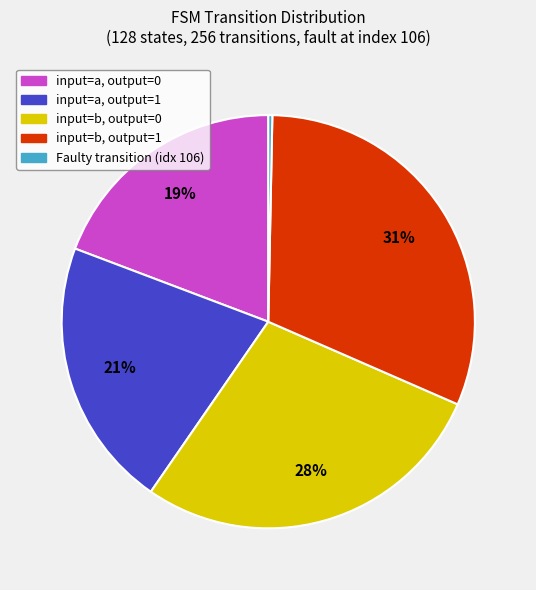

Rank the categories by value from highest to lowest.

input=b, output=1, input=b, output=0, input=a, output=1, input=a, output=0, Faulty transition (idx 106)